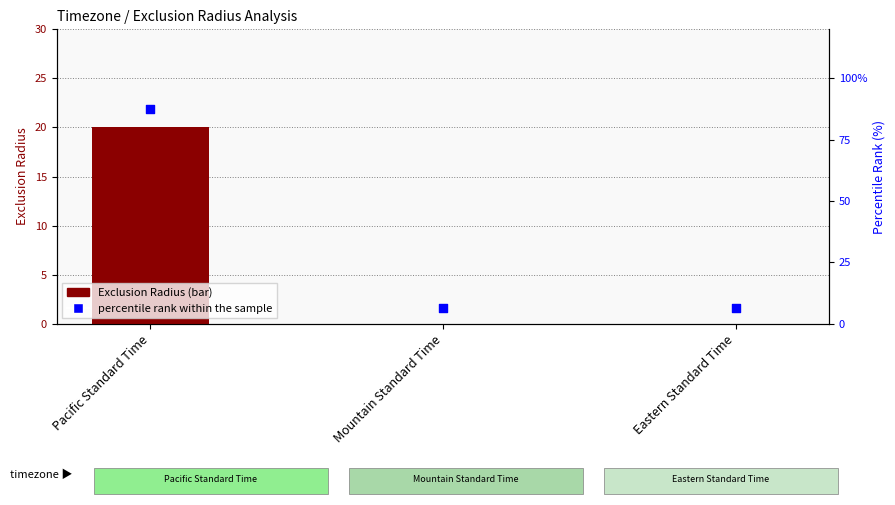

Which series has the largest total across all categories?

percentile rank within the sample